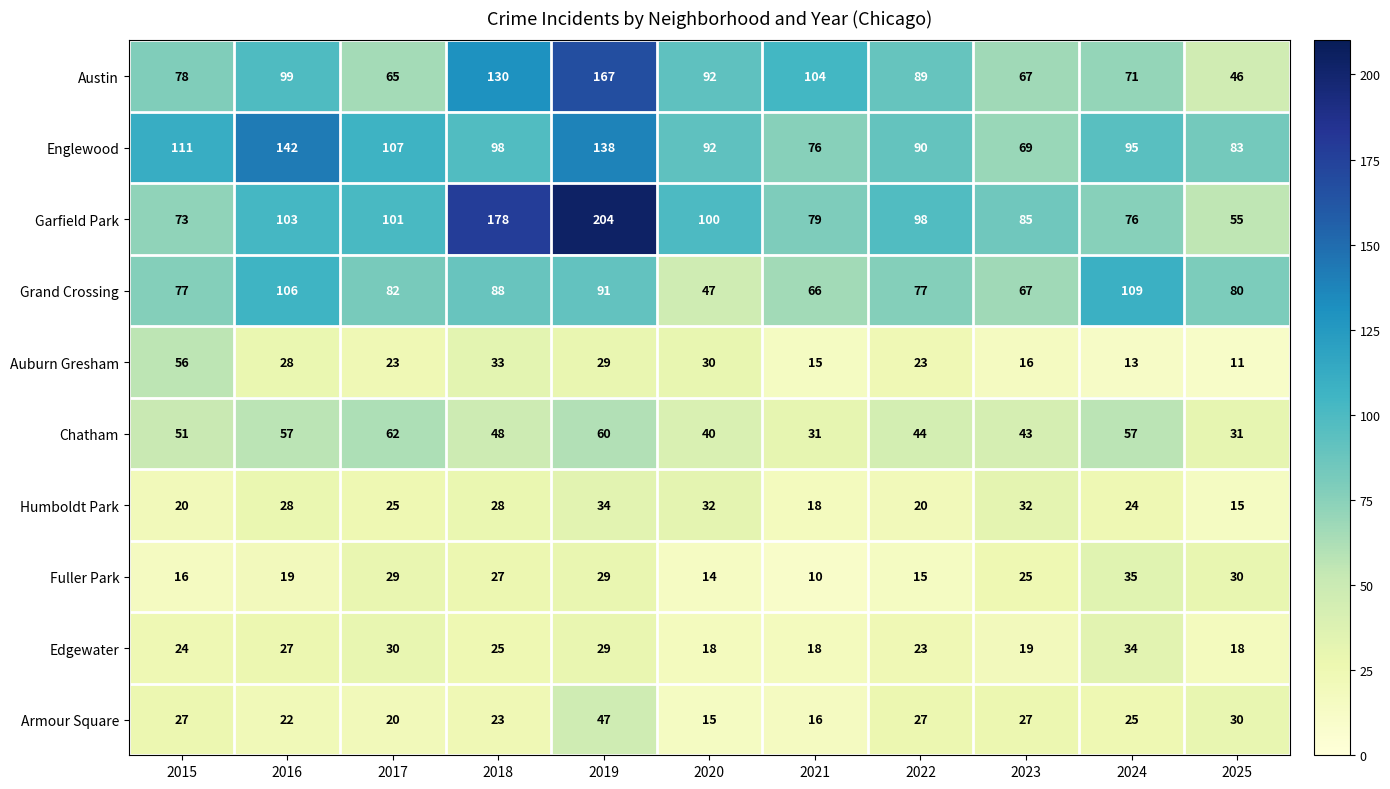

How many data points does each series have?

11